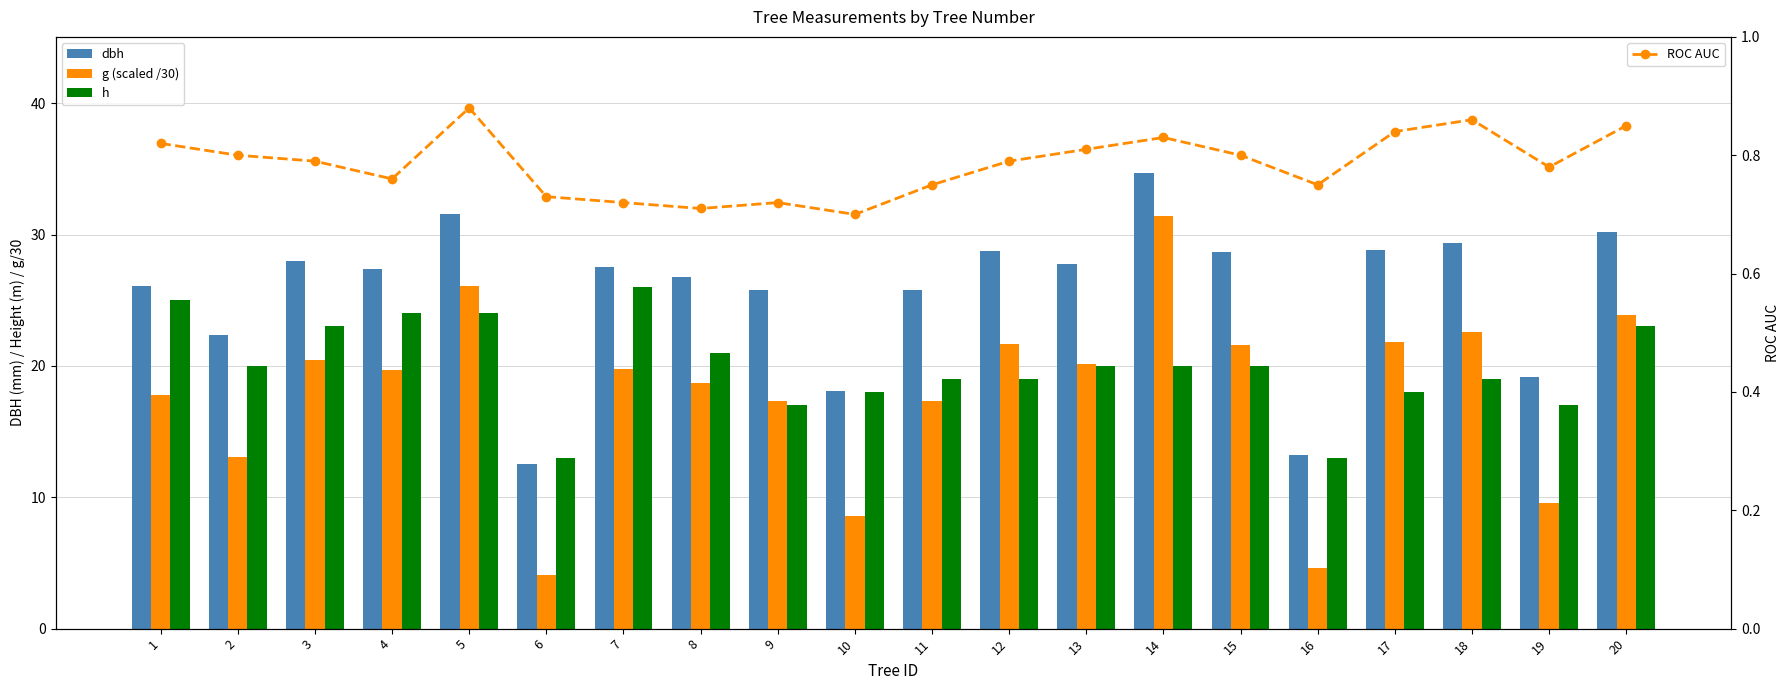

Reading left to right, transcribe all the data shown in this chart.

dbh: 26.1	22.4	27.9	27.4	31.6	12.5	27.5	26.8	25.8	18.1	25.8	28.8	27.8	34.6	28.7	13.2	28.9	29.4	19.1	30.2
g (scaled /30): 17.8	13.1	20.5	19.7	26.1	4.1	19.8	18.7	17.4	8.6	17.4	21.6	20.2	31.4	21.6	4.6	21.8	22.6	9.6	23.9
h: 25.0	20.0	23.0	24.0	24.0	13.0	26.0	21.0	17.0	18.0	19.0	19.0	20.0	20.0	20.0	13.0	18.0	19.0	17.0	23.0
ROC AUC: 0.8	0.8	0.8	0.8	0.9	0.7	0.7	0.7	0.7	0.7	0.8	0.8	0.8	0.8	0.8	0.8	0.8	0.9	0.8	0.8